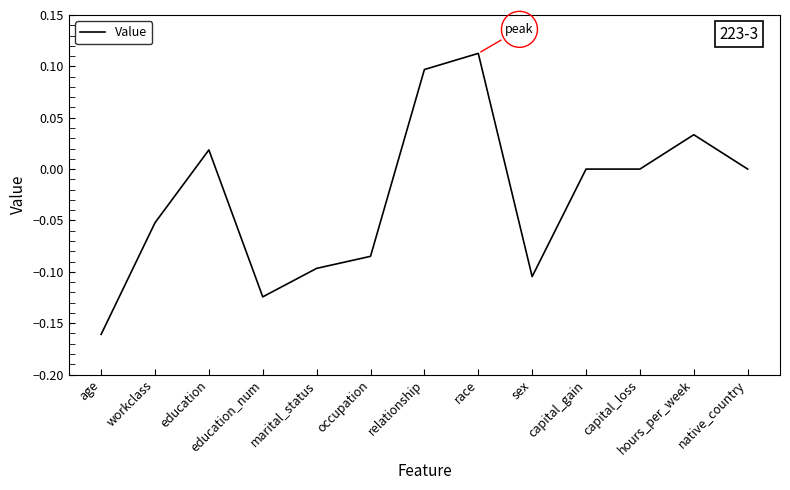

What is the difference between the maximum and minimum values?

0.3